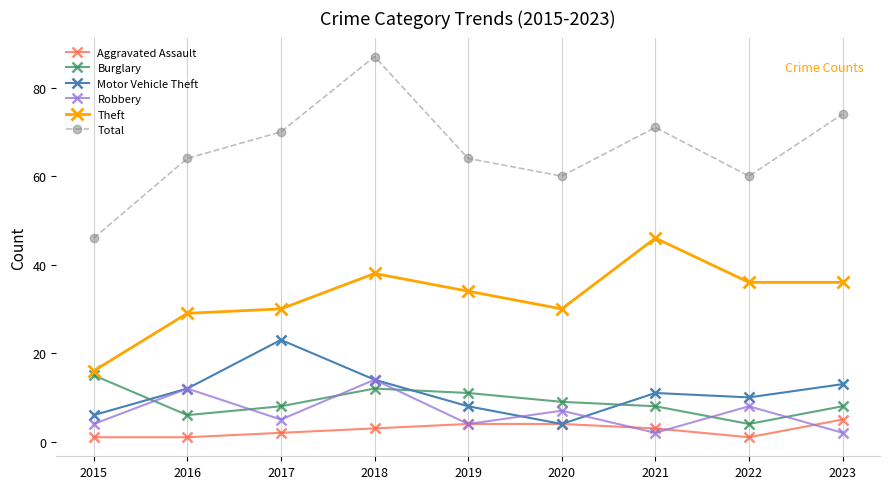

What is the value of the Total point at the 2nd from the left?

64